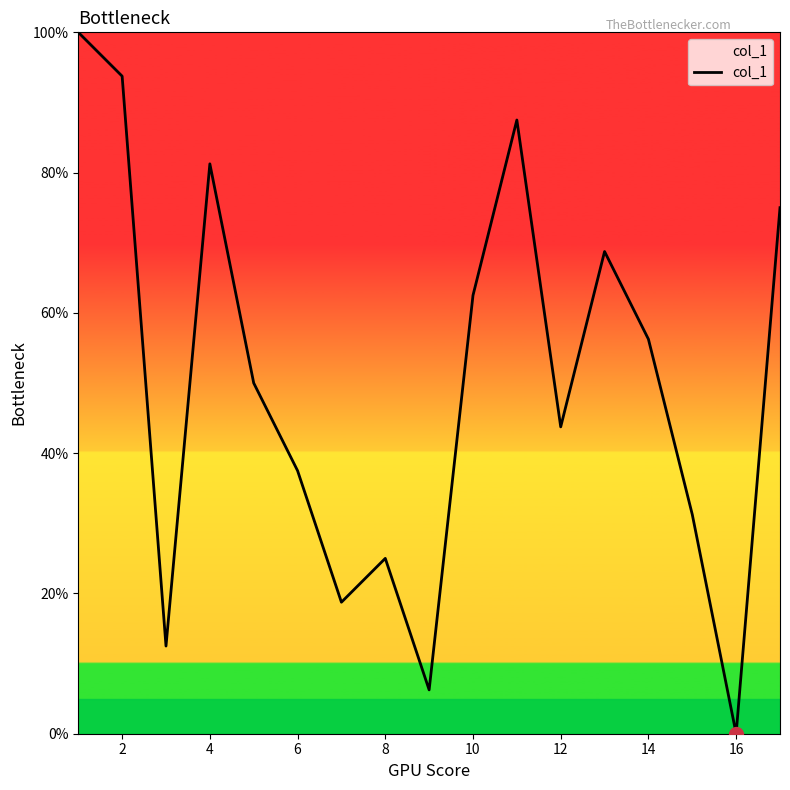

What is the difference between the maximum and minimum values?

100.0